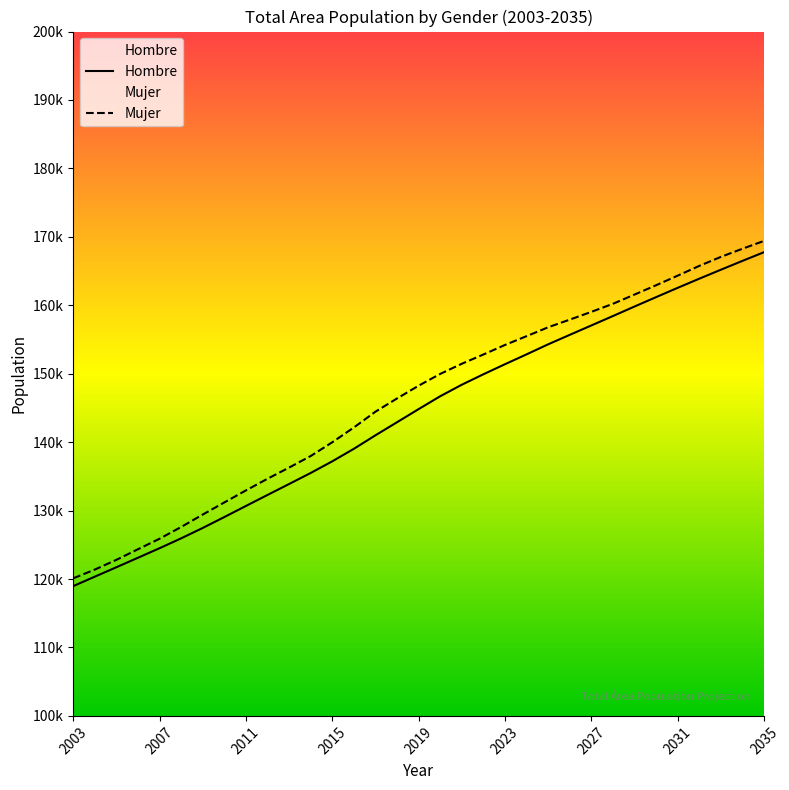

What is the average value of the Mujer series?

146154